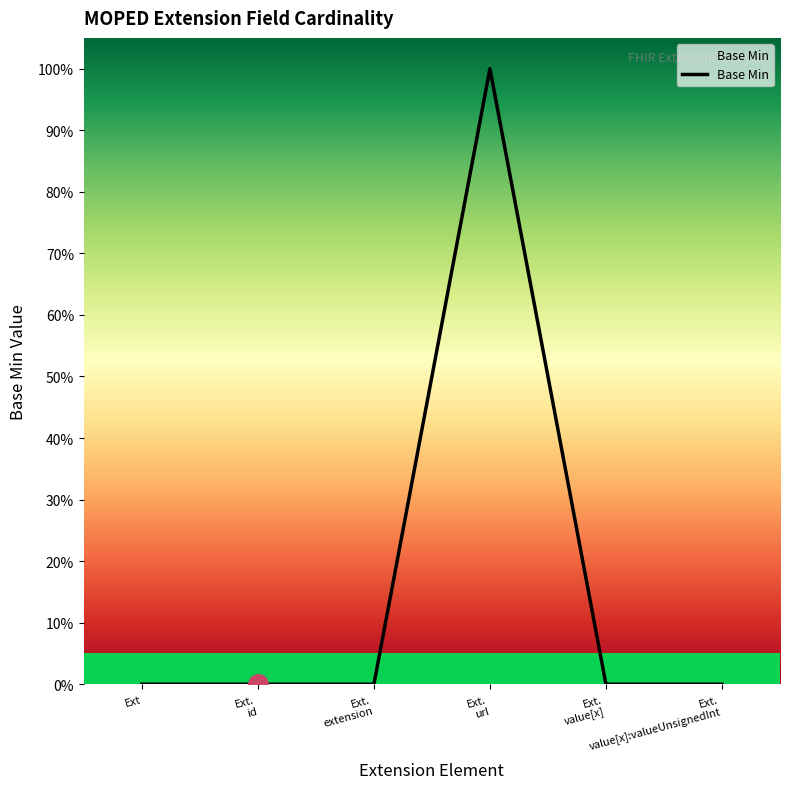

Reading left to right, transcribe all the data shown in this chart.

Ext=0	Ext.
id=0	Ext.
extension=0	Ext.
url=1	Ext.
value[x]=0	Ext.
value[x]:valueUnsignedInt=0